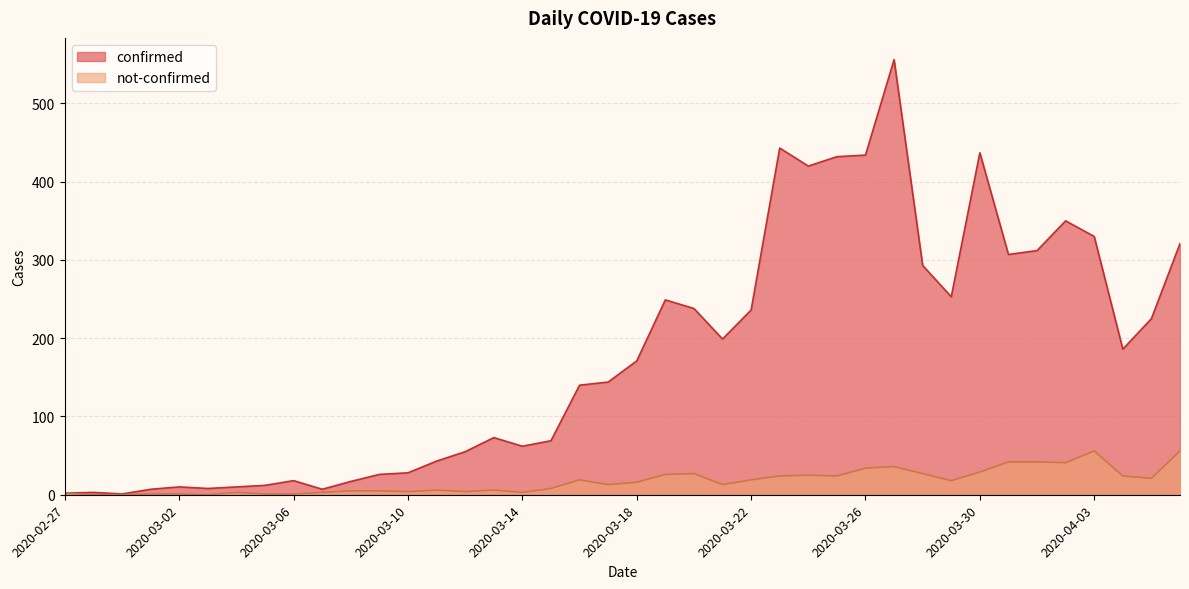

Which series has the widest spread of values?

confirmed